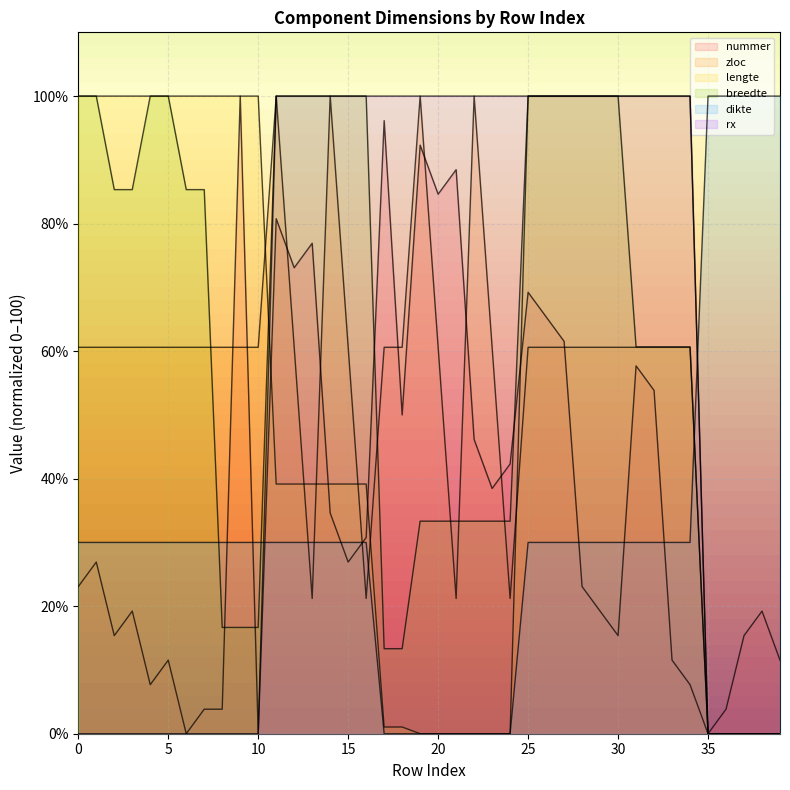

How many values in the breedte series are below 85?

20